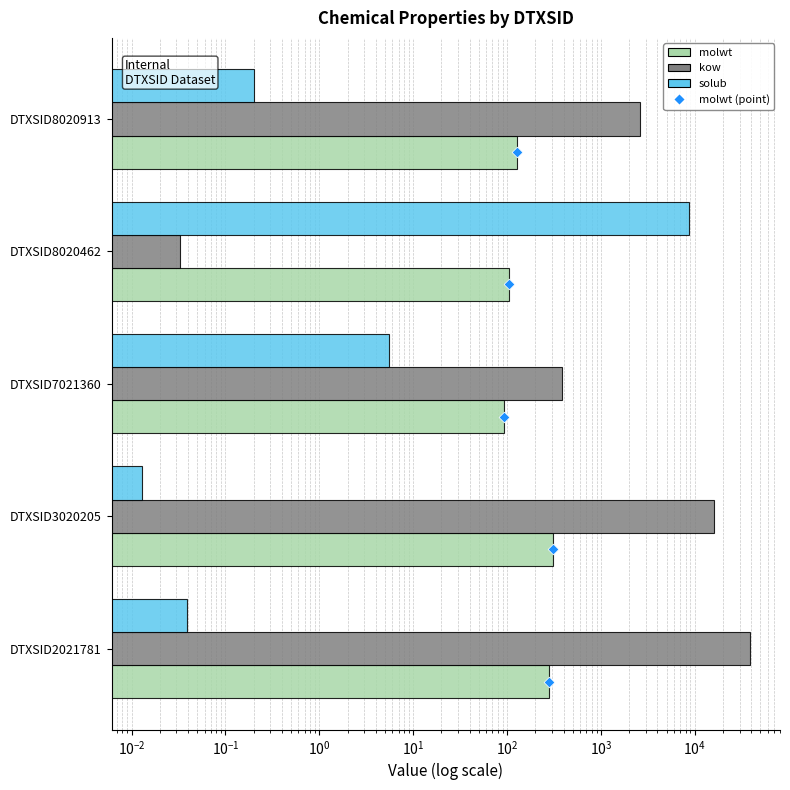

Which series has the largest total across all categories?

kow